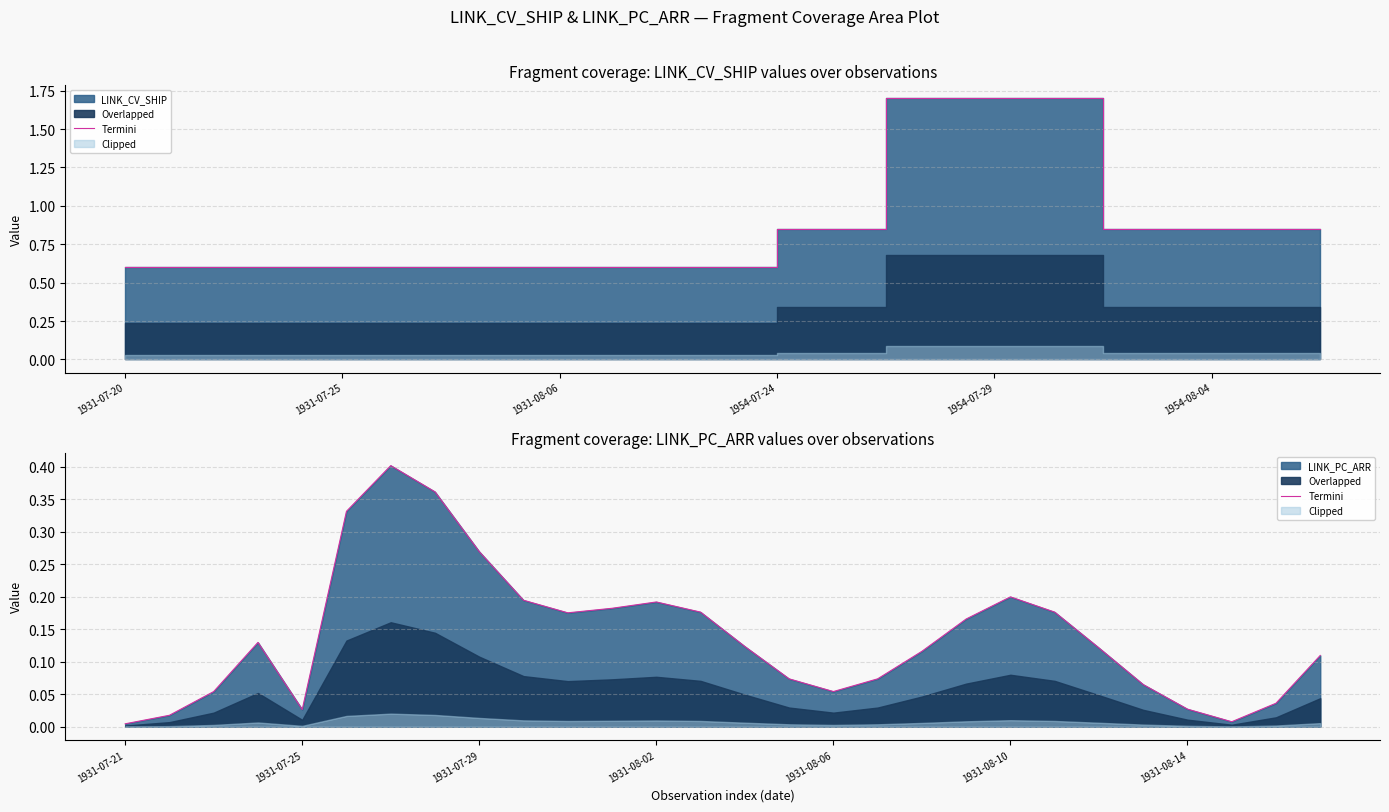

Between 15 and 19, which is larger?

19